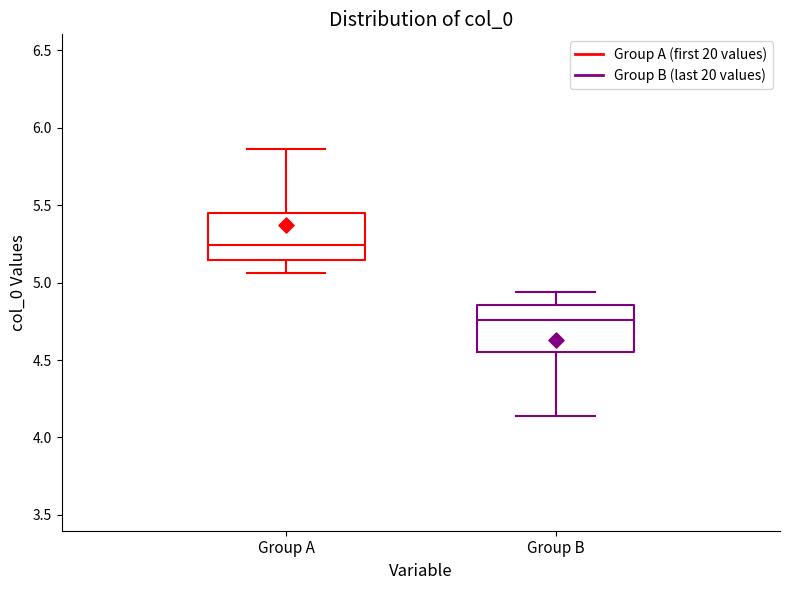

Where does the upper whisker of the box for Group B end on the y-axis? The values are not printed on the chart, so give them approximately, as read against the axis.

4.95